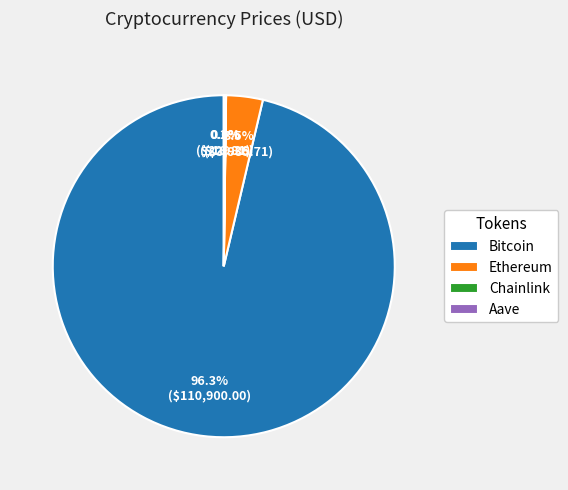

Which slice represents more than half of the pie?

Bitcoin